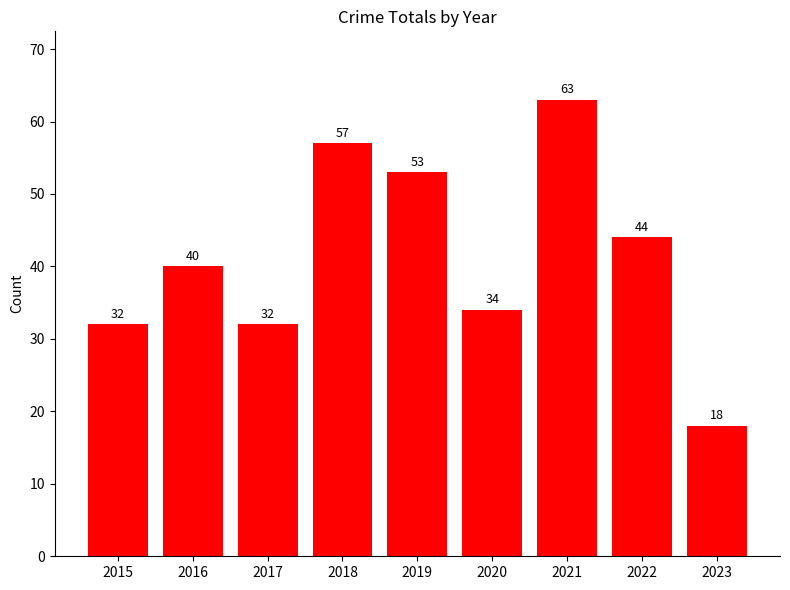

What is the sum of all values?

373